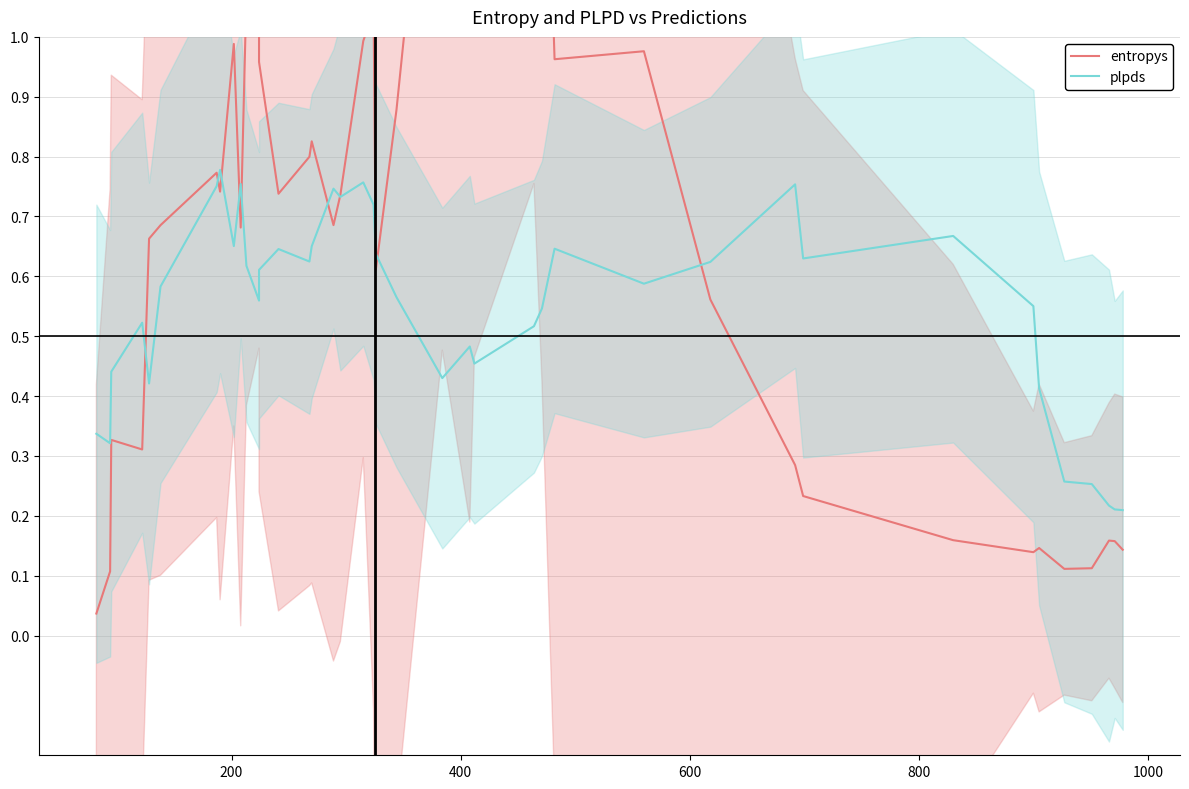

Is the value of plpds at 200 greater than the value of entropys at 13?

No